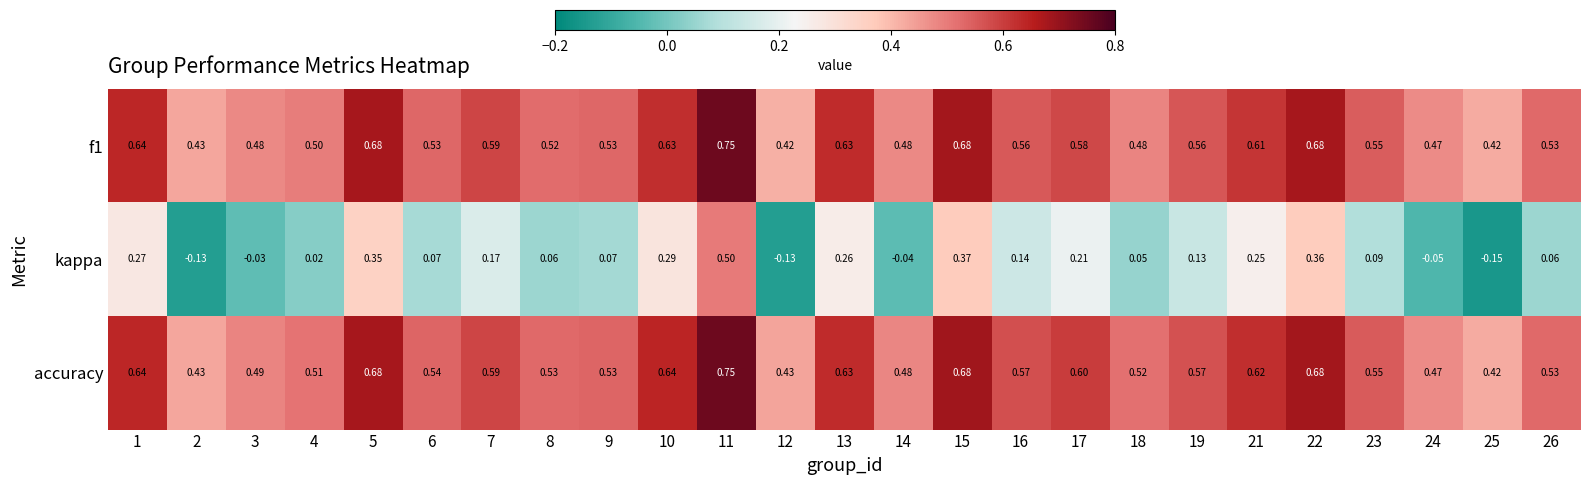

Between 10 and 26, which series saw the biggest shift?

kappa